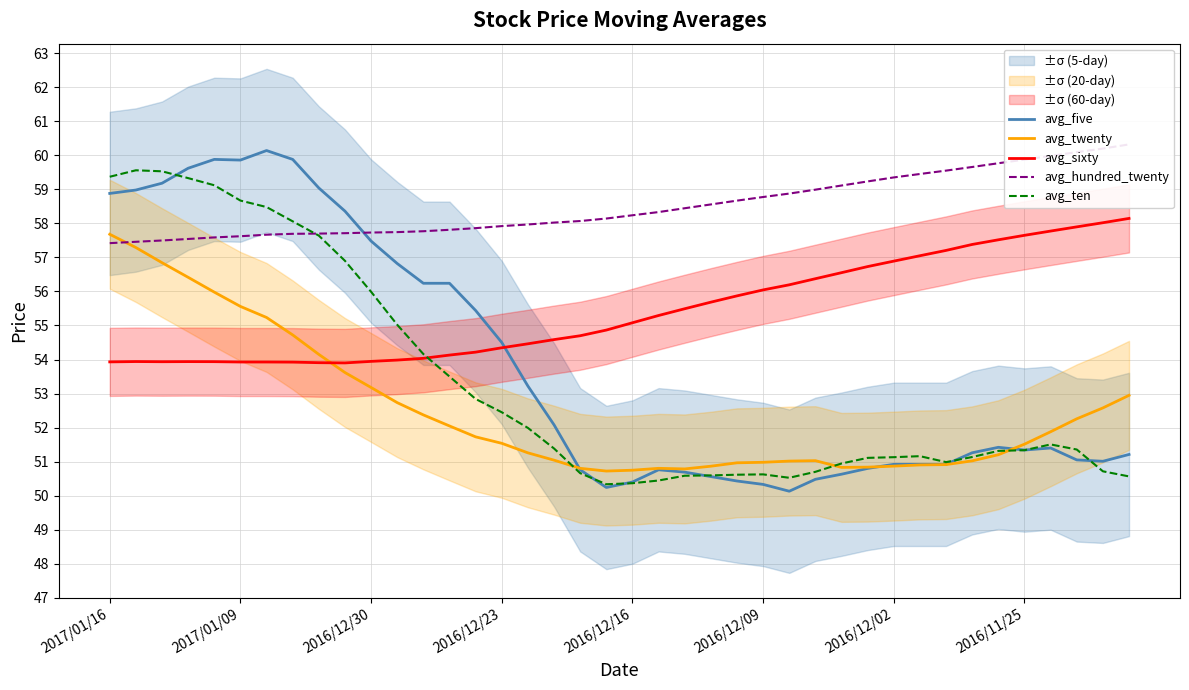

The value of avg_sixty at 34 is 29.6. True or false?

False